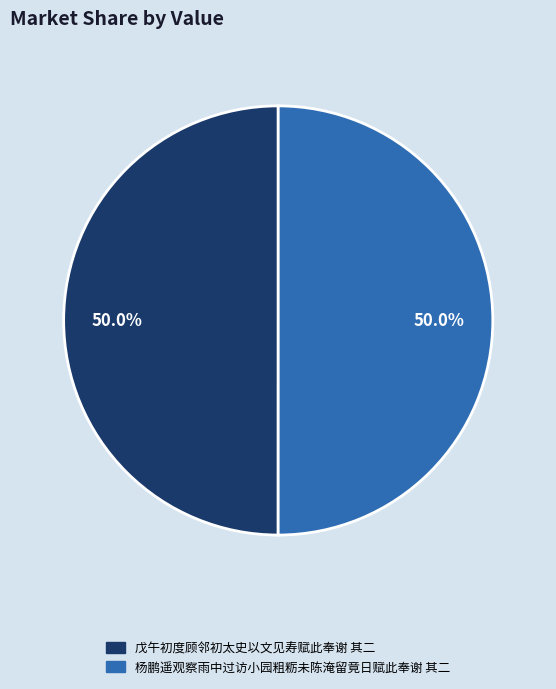

How many segments does this pie chart have?

2